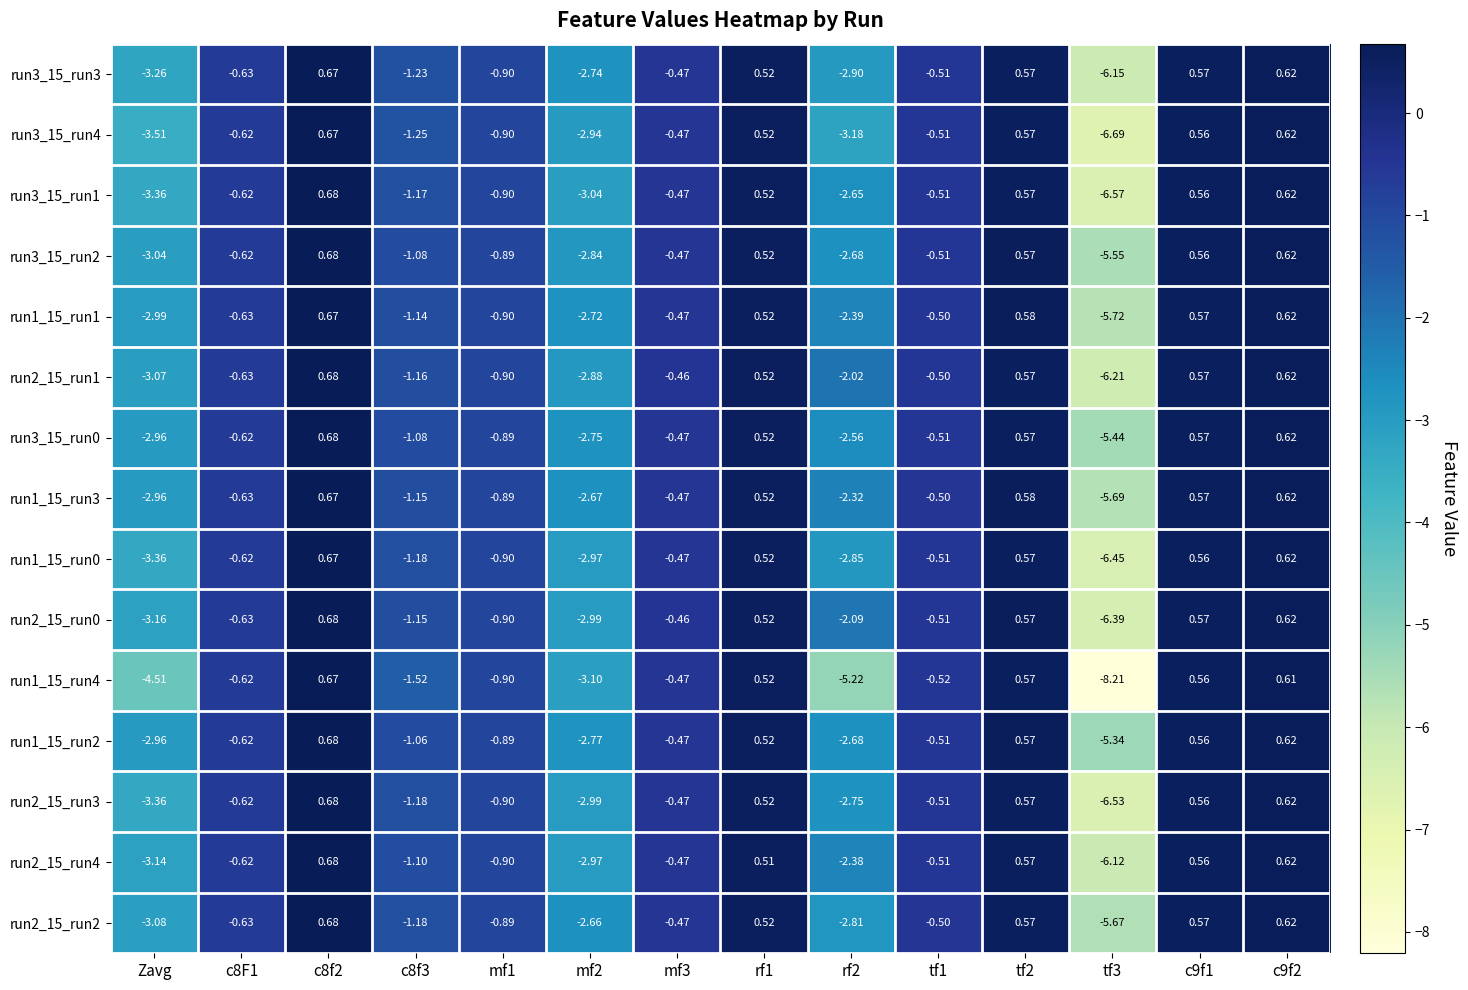

Is the value of run2_15_run1 at tf3 greater than the value of run3_15_run0 at c8f3?

No